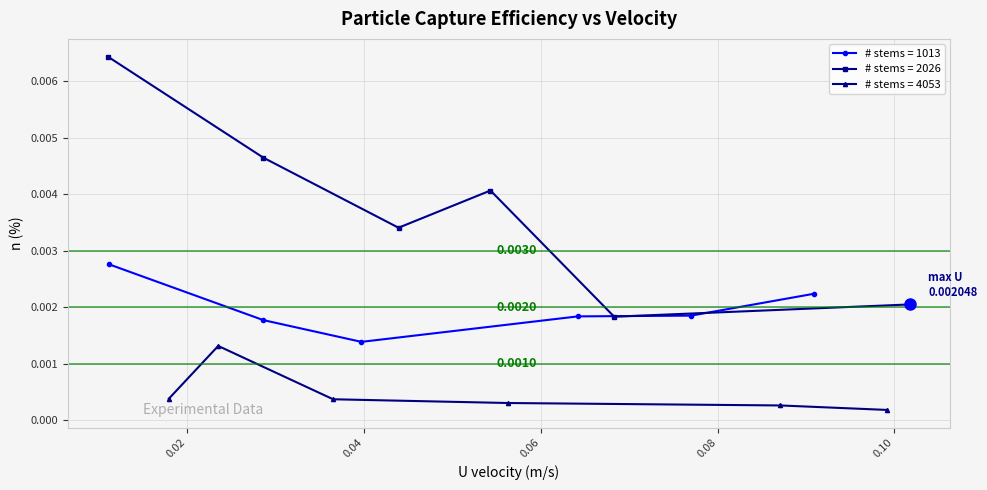

True or false: n (%) group 2026 and n (%) group 4053 intersect in this chart.

False